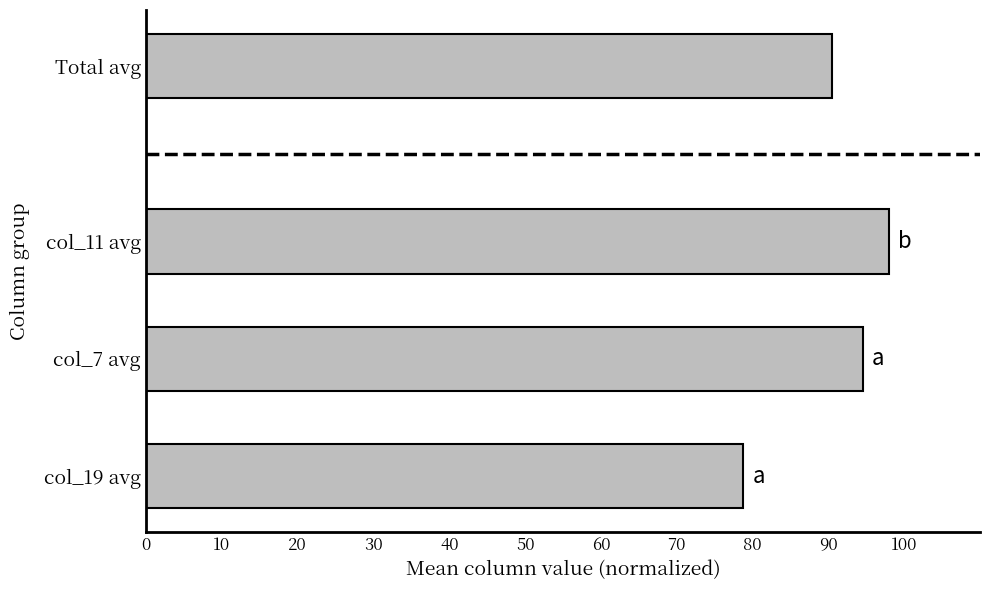

List the labels in order of value, largest first.

col_11 avg, col_7 avg, Total avg, col_19 avg